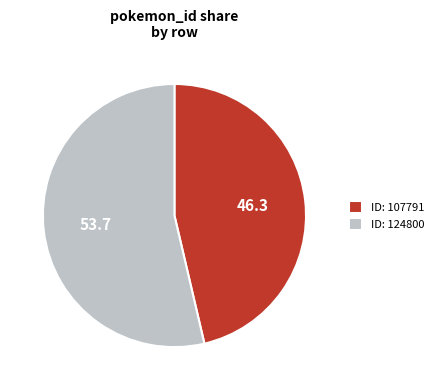

Does any single category account for the majority?

Yes